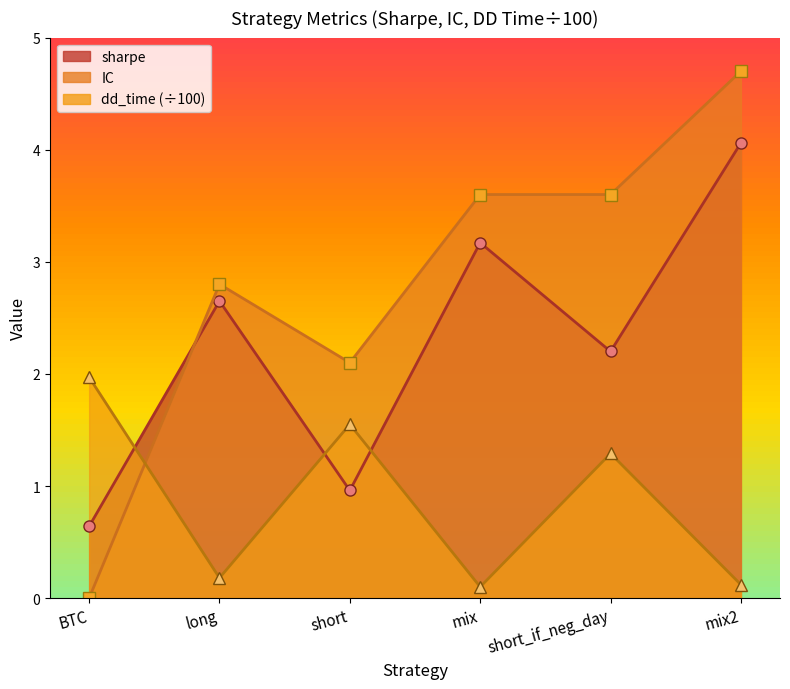

What is the sum of all dd_time values?

5.2